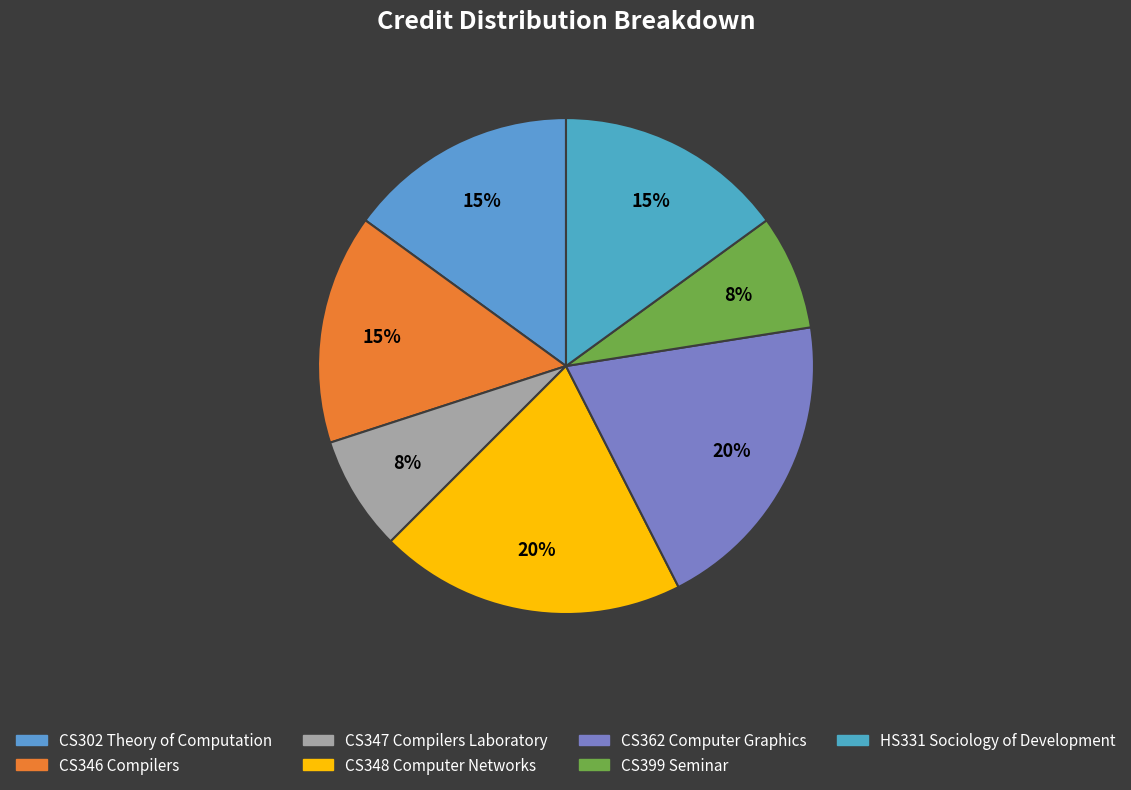

Count the number of slices in the pie.

7